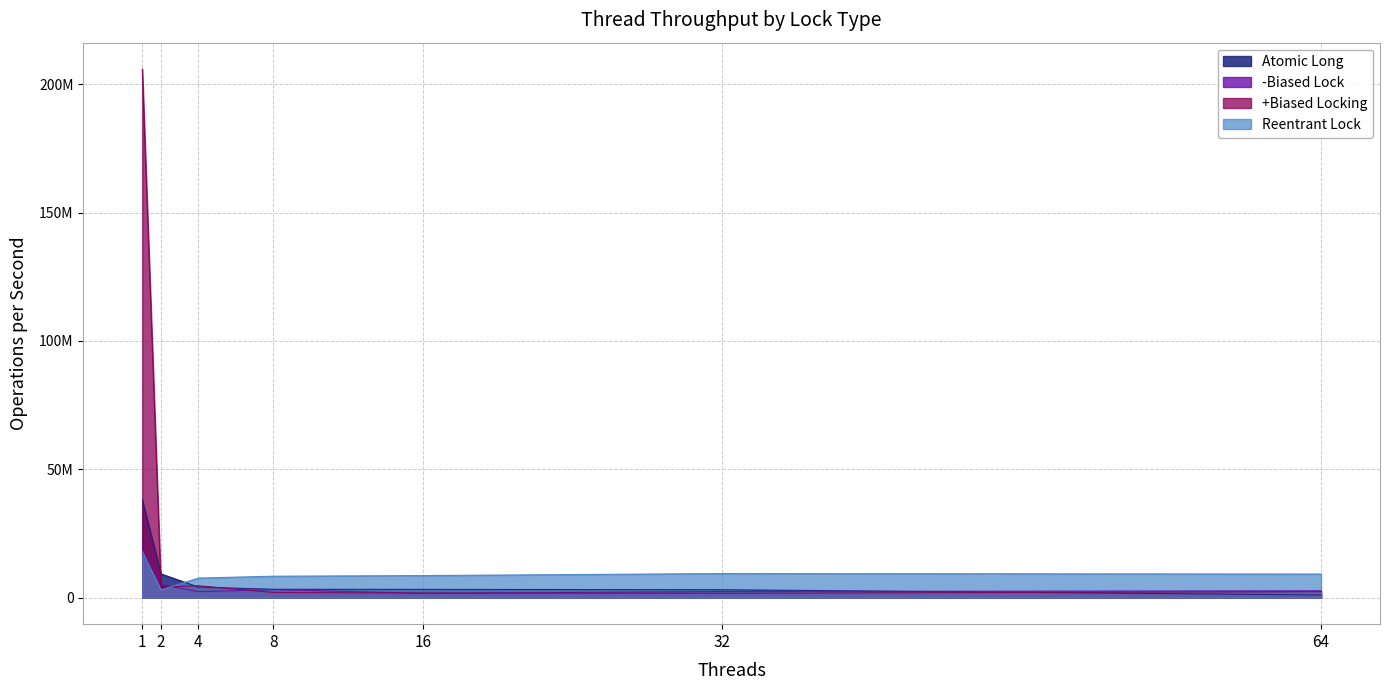

At which label does -Biased Lock first exceed 2712615?

1